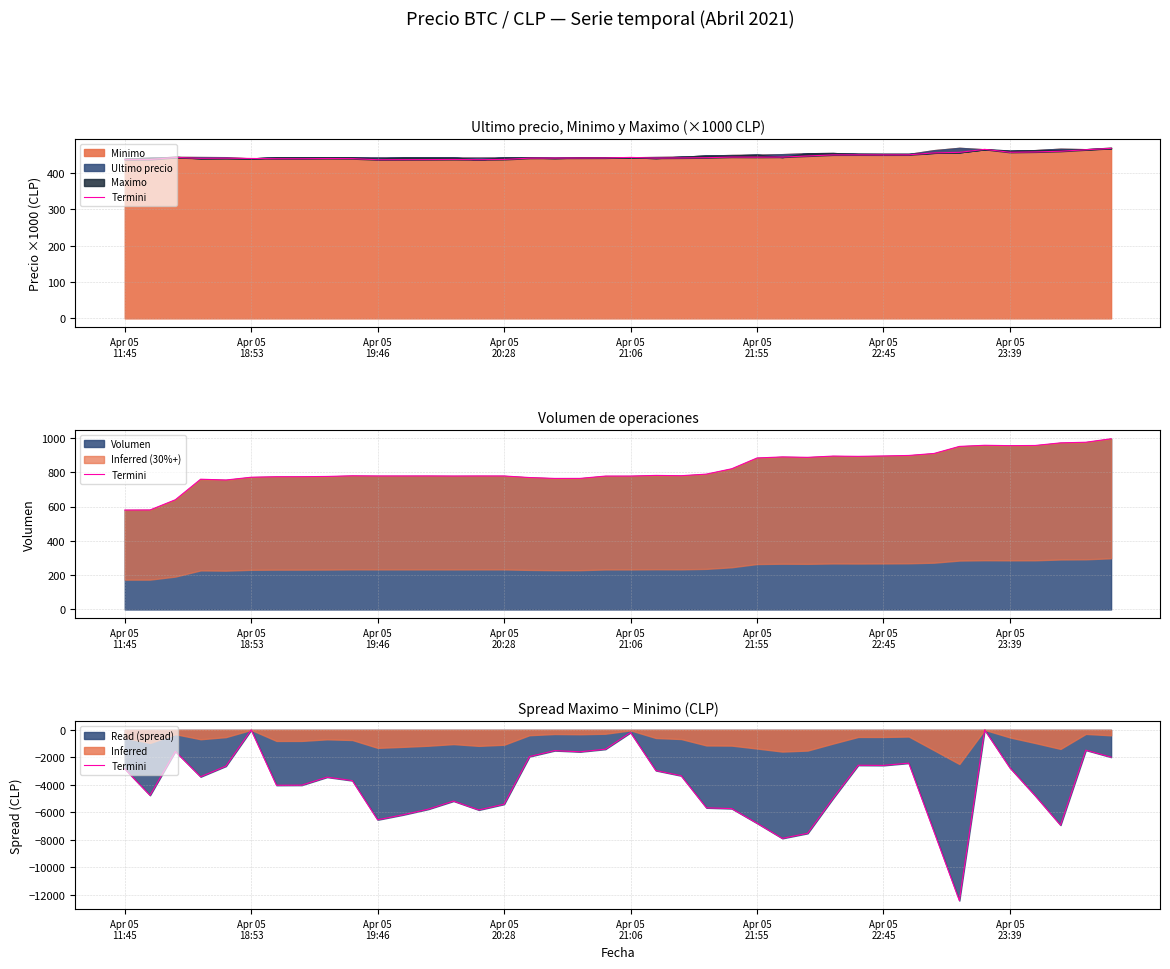

Is it true that the value at Apr 05 21:06 is -193?

True